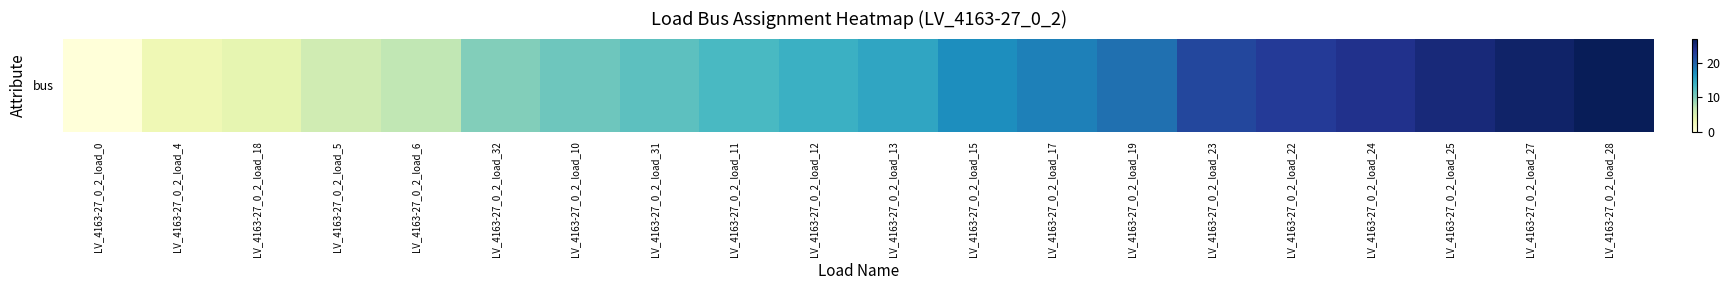

Reading left to right, list all the values displayed in this chart.

0	3	4	6	7	10	11	12	13	14	15	17	18	19	22	23	24	25	26	27